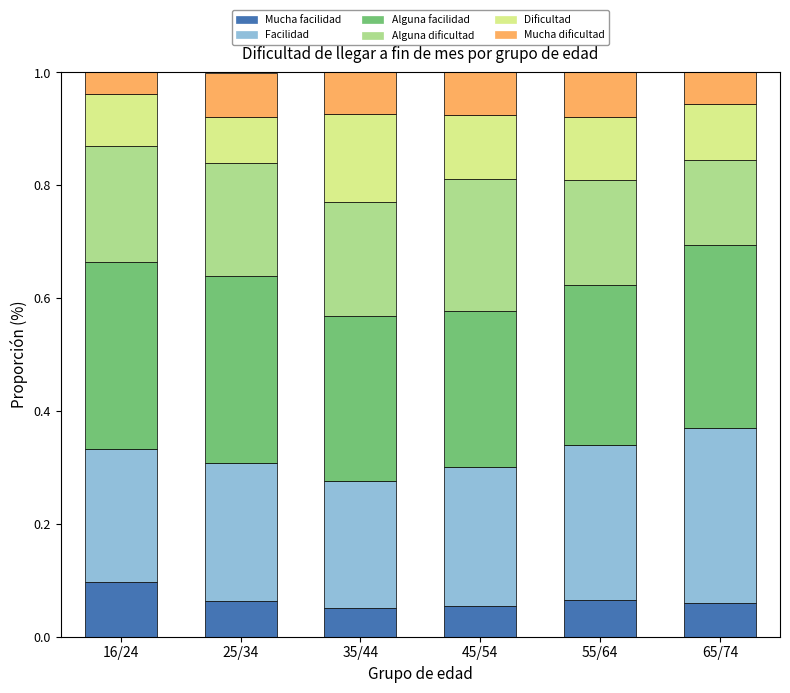

What is the total value across all series at 65/74?

1.0